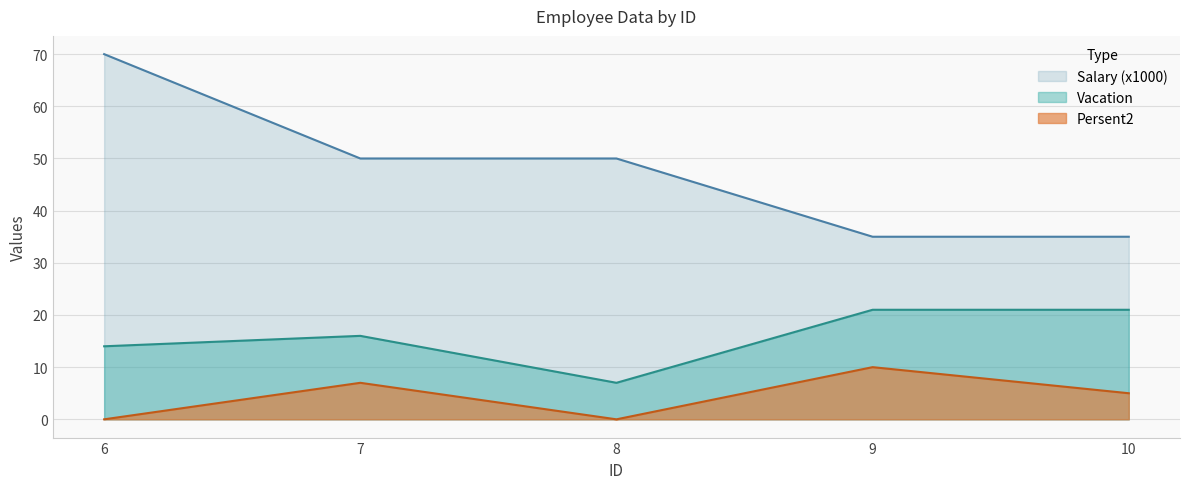

Which series changed the most between 7 and 10?

Salary (x1000)